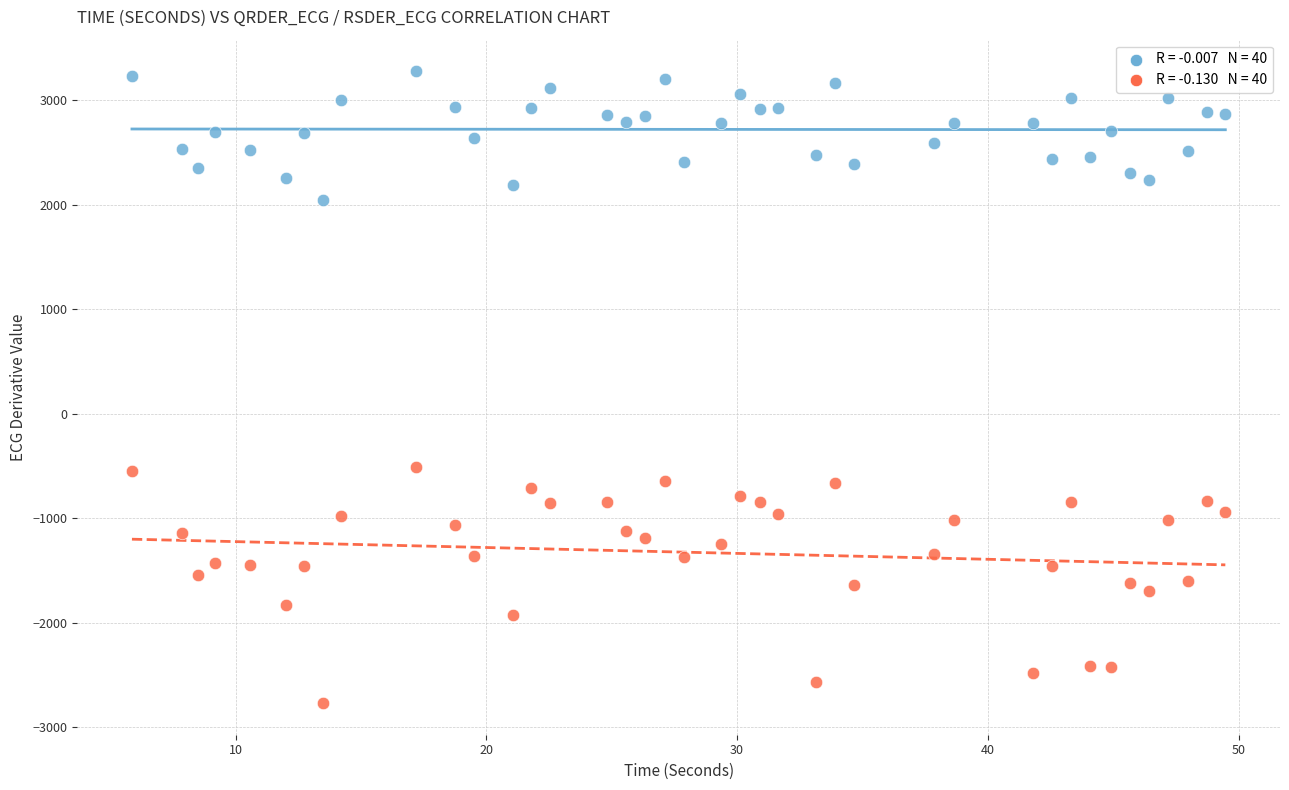

Across all data points, what is the range of X values (max minus min)?

43.6